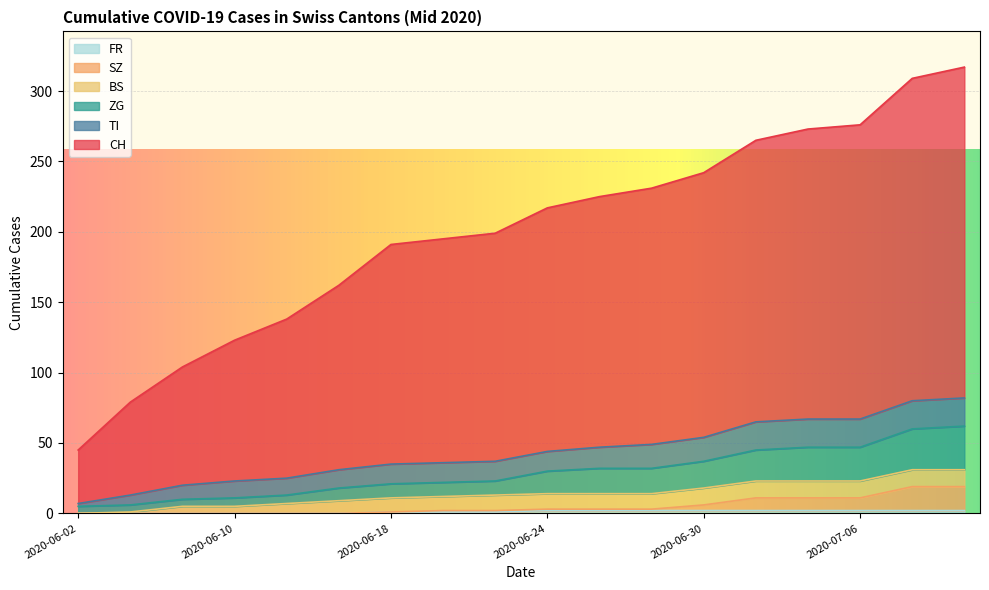

True or false: ZG and CH intersect in this chart.

False